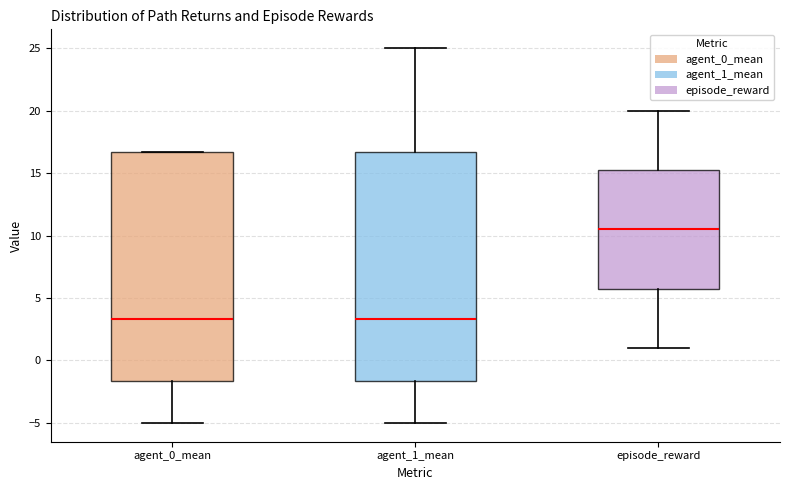

Where does the median line of the box for agent_1_mean sit on the y-axis? The values are not printed on the chart, so give them approximately, as read against the axis.

3.5